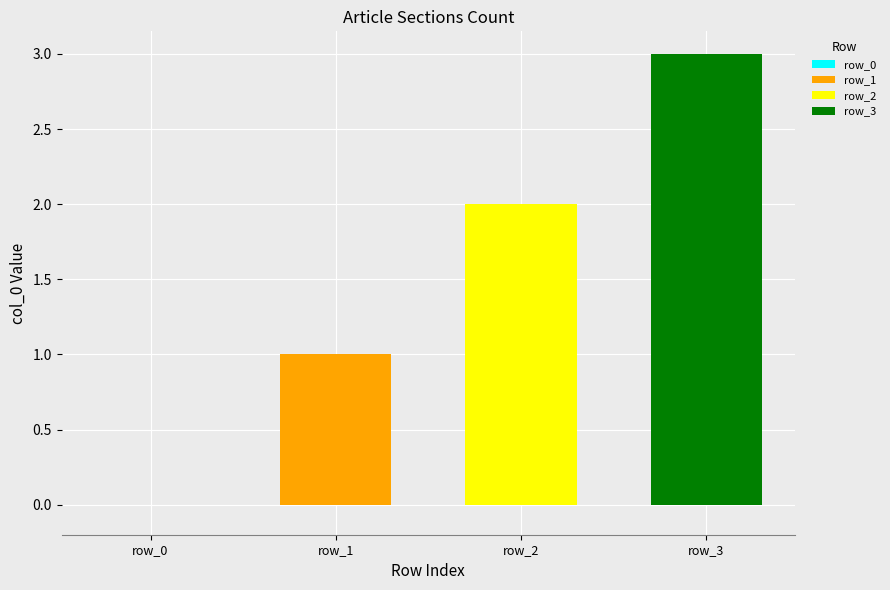

Which series has the widest spread of values?

row_1